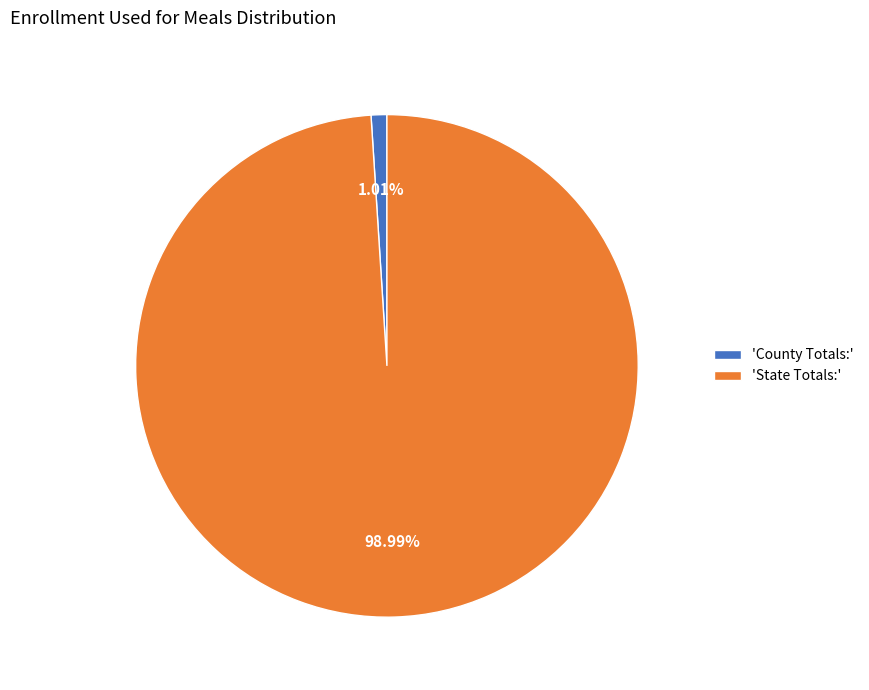

Which category accounts for the majority?

'State Totals:'